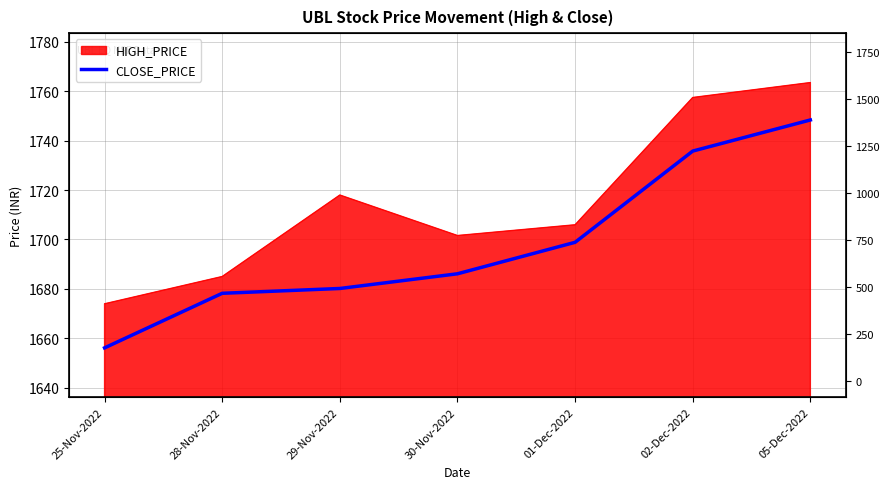

The chart shows a value of 1735.8 at 02-Dec-2022. True or false?

True